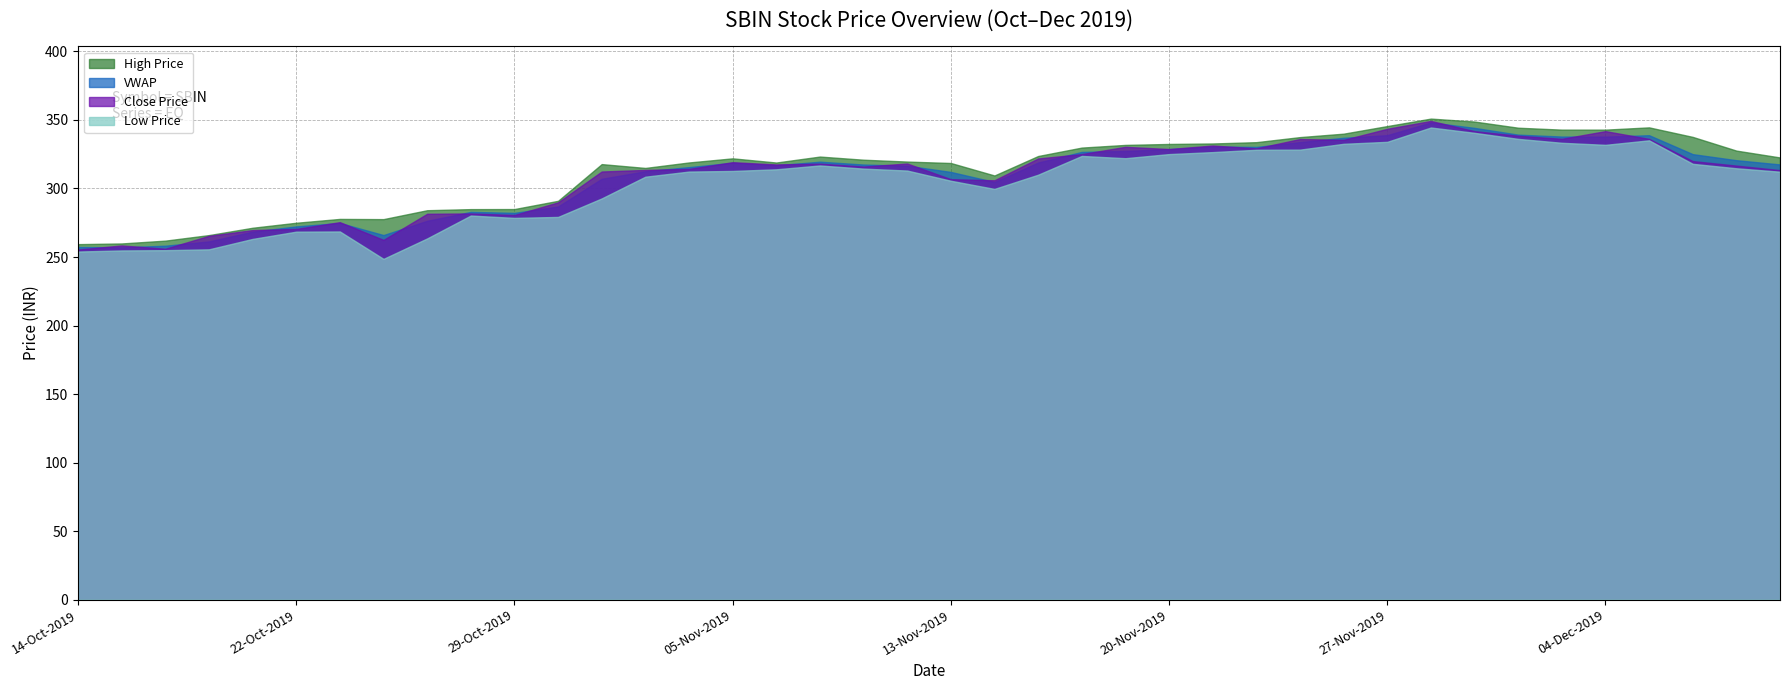

At which category is the sum across all series the highest?

28-Nov-2019